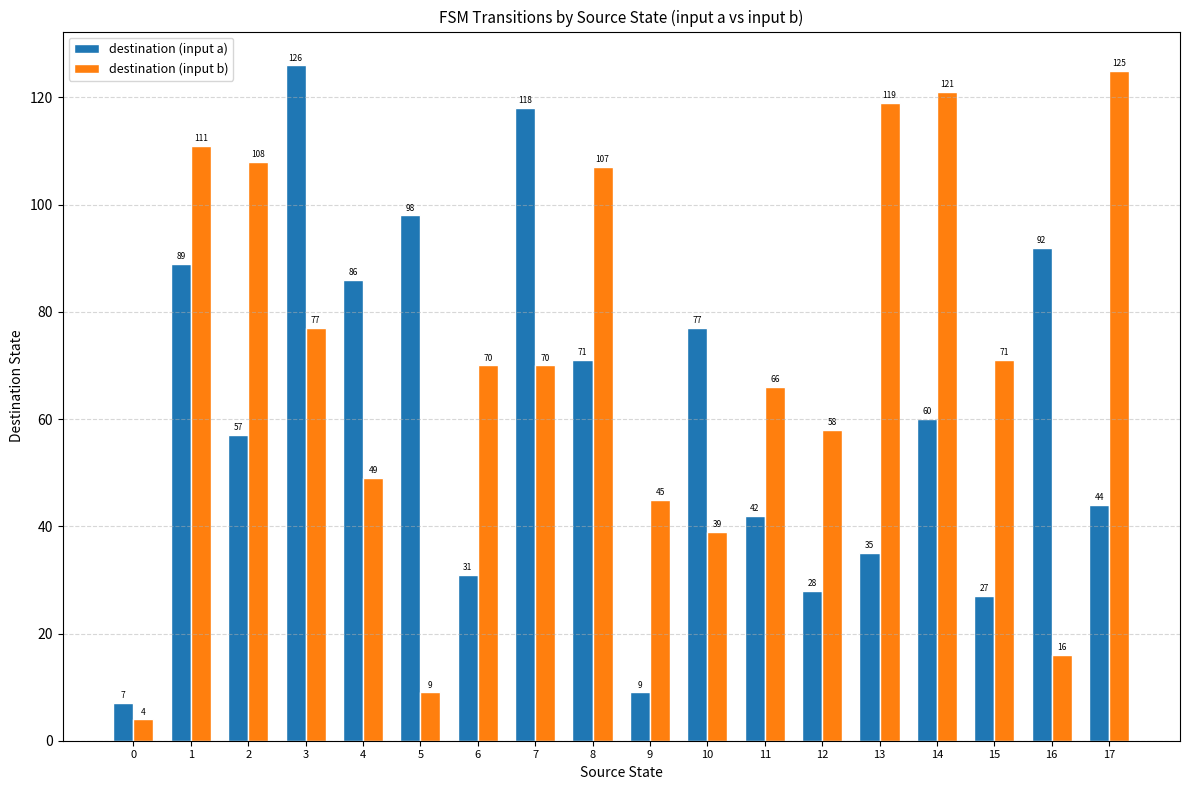

Which series changed the most between 0 and 2?

destination (input b)